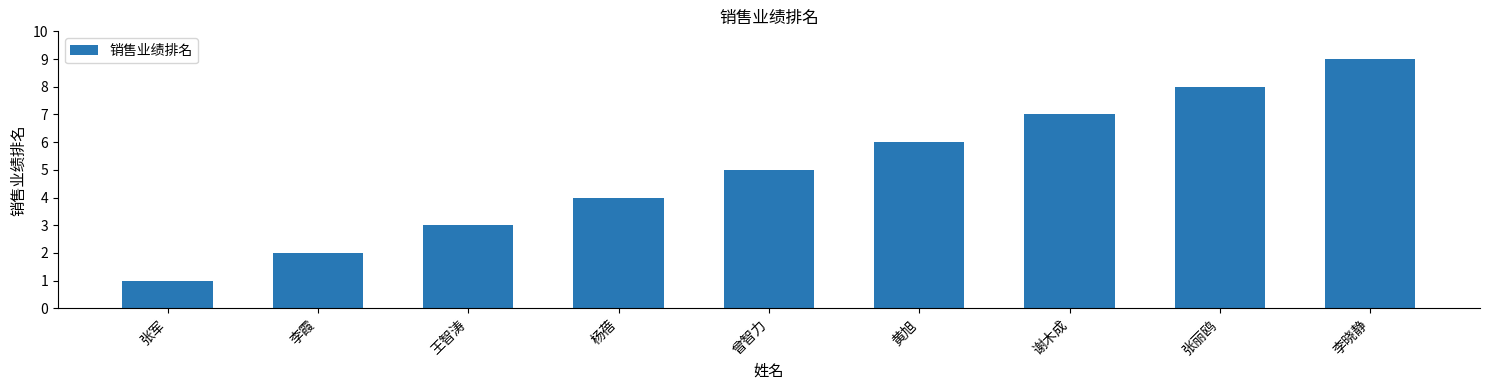

What is the sum of the values at 李霞 and 杨蓓?

6